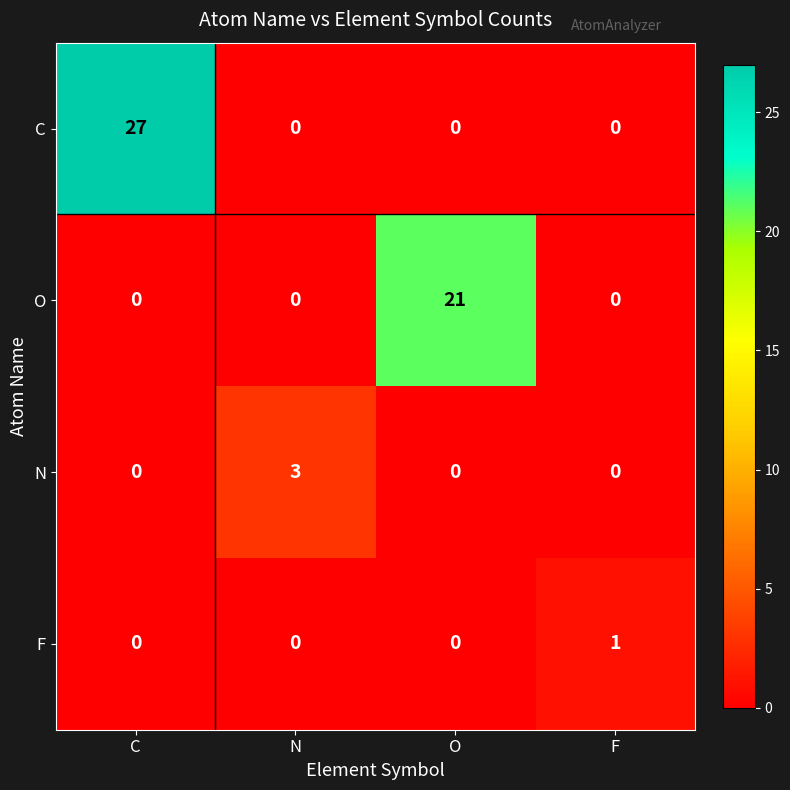

Reading left to right, extract all data points from this chart.

C: 27	0	0	0
O: 0	0	21	0
N: 0	3	0	0
F: 0	0	0	1